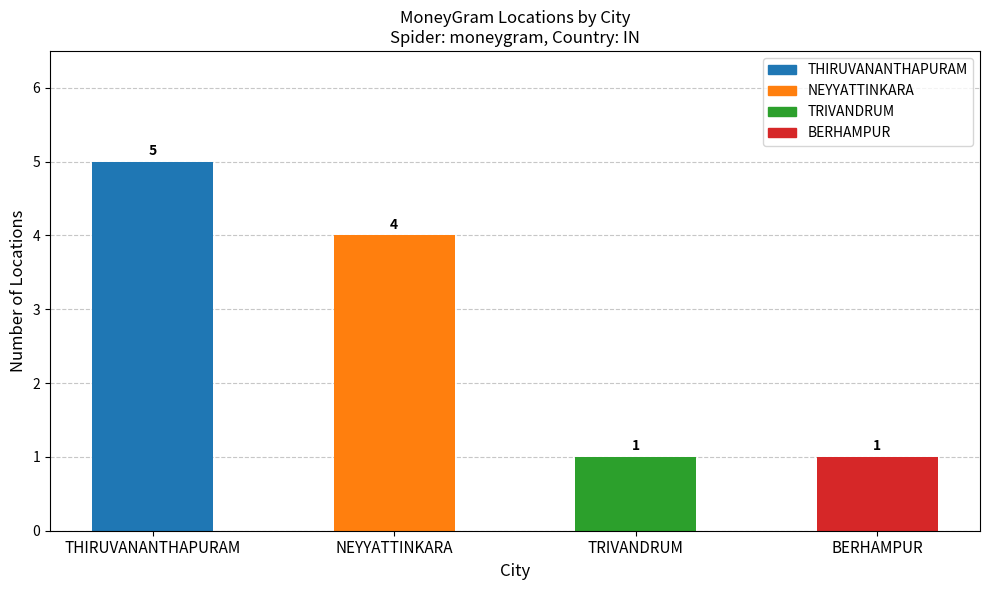

What is the label of the 1st bar from the left?

THIRUVANANTHAPURAM